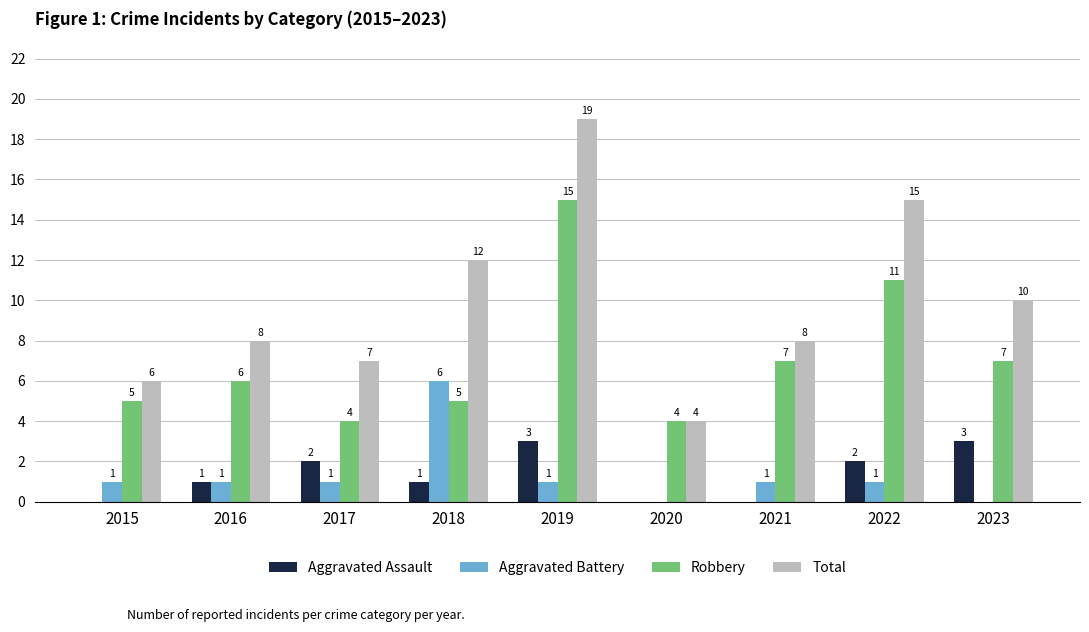

How many distinct data groups are displayed?

4